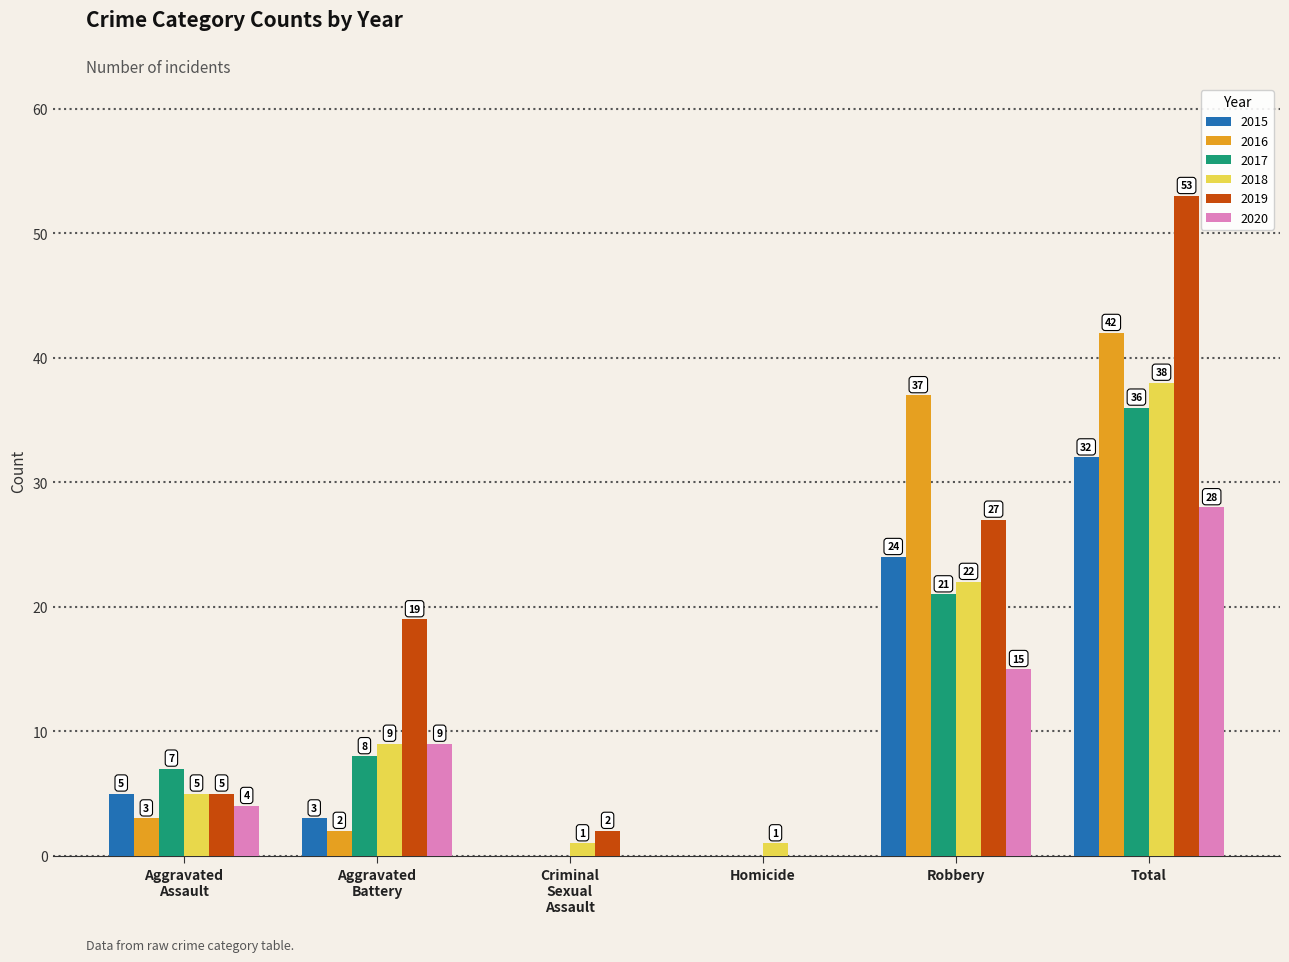

What is the sum of all 2015 values?

64